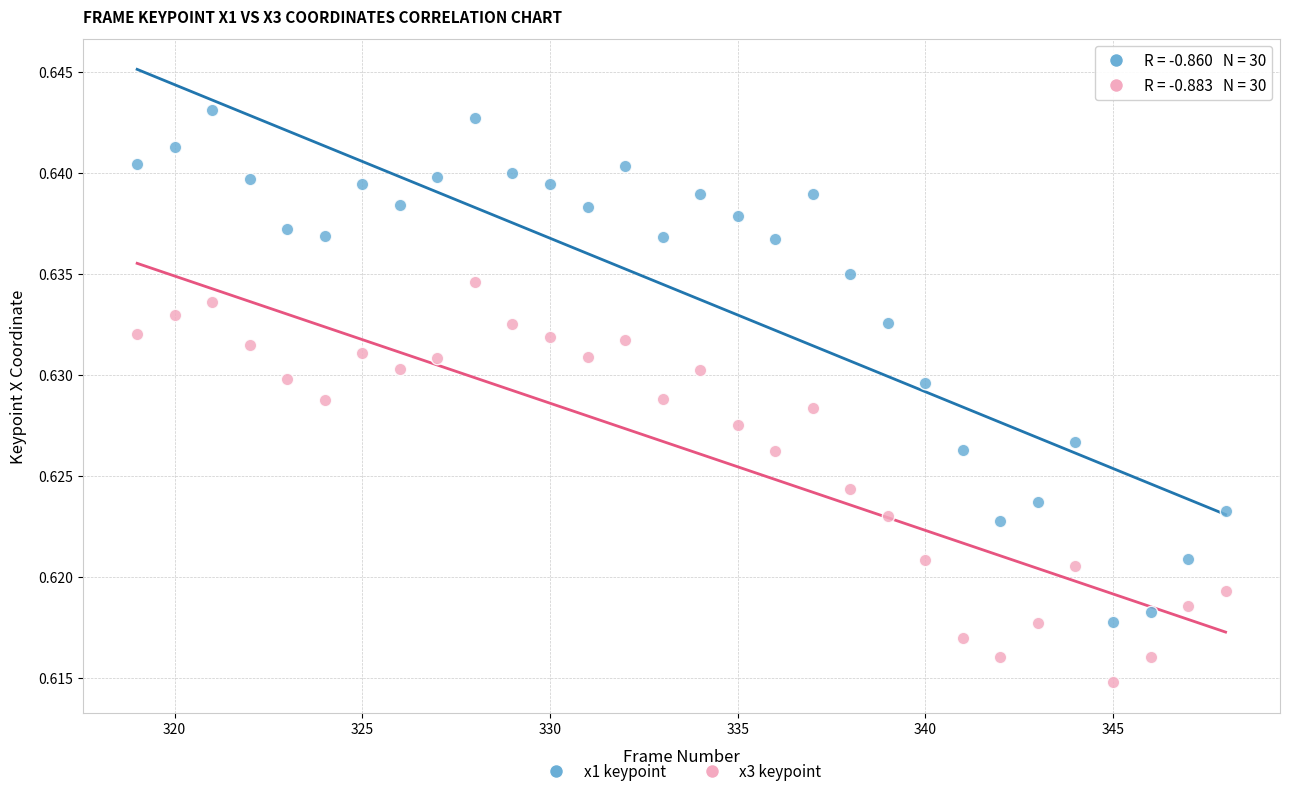

Which series contains the lowest Y value?

x3 keypoint